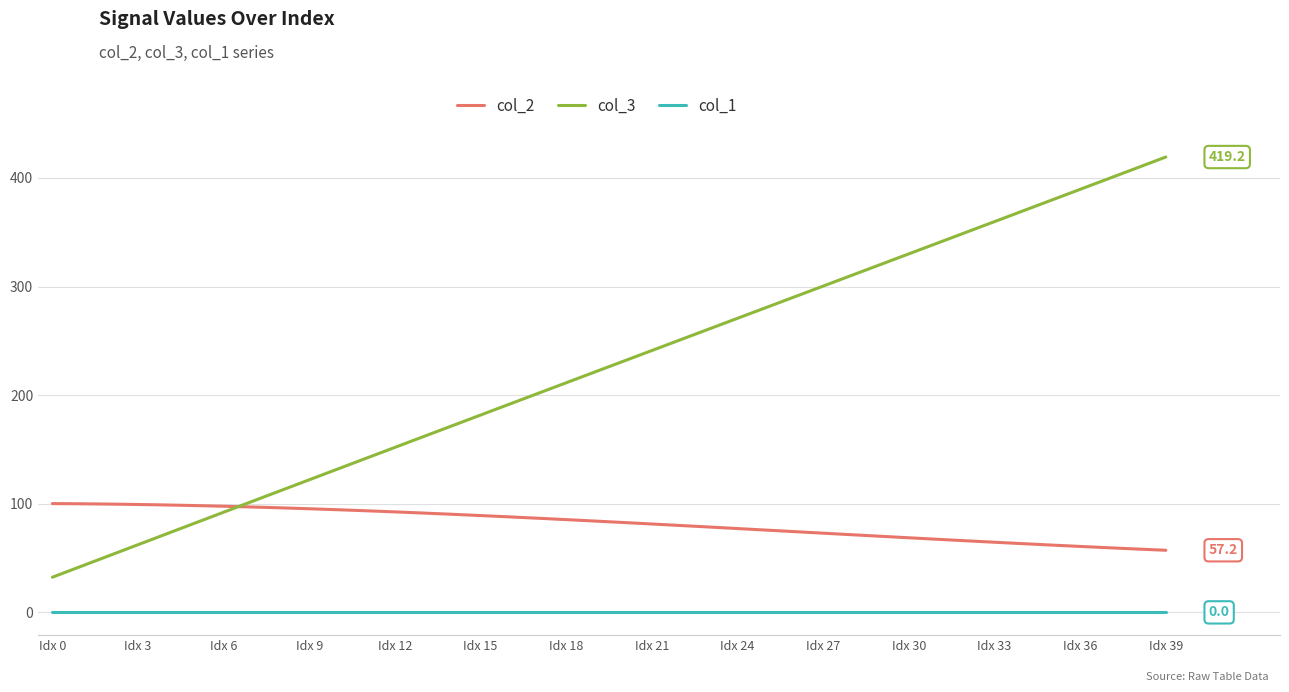

What is the sum of all col_2 values?

3269.9